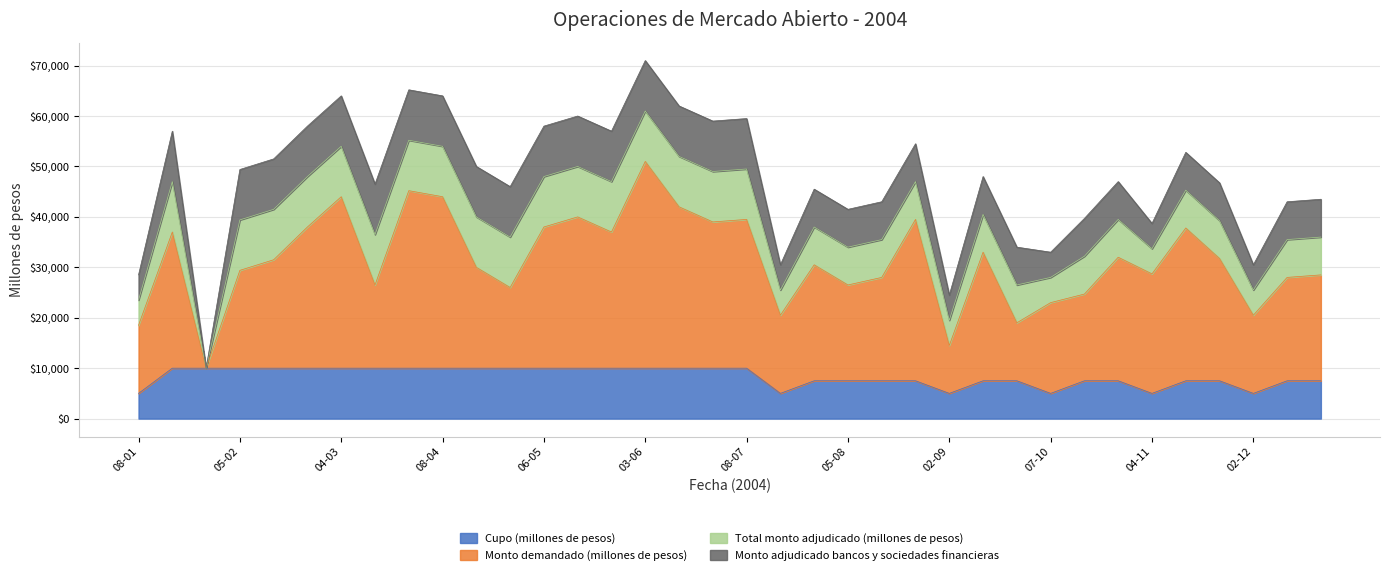

What is the greatest value displayed?

51000